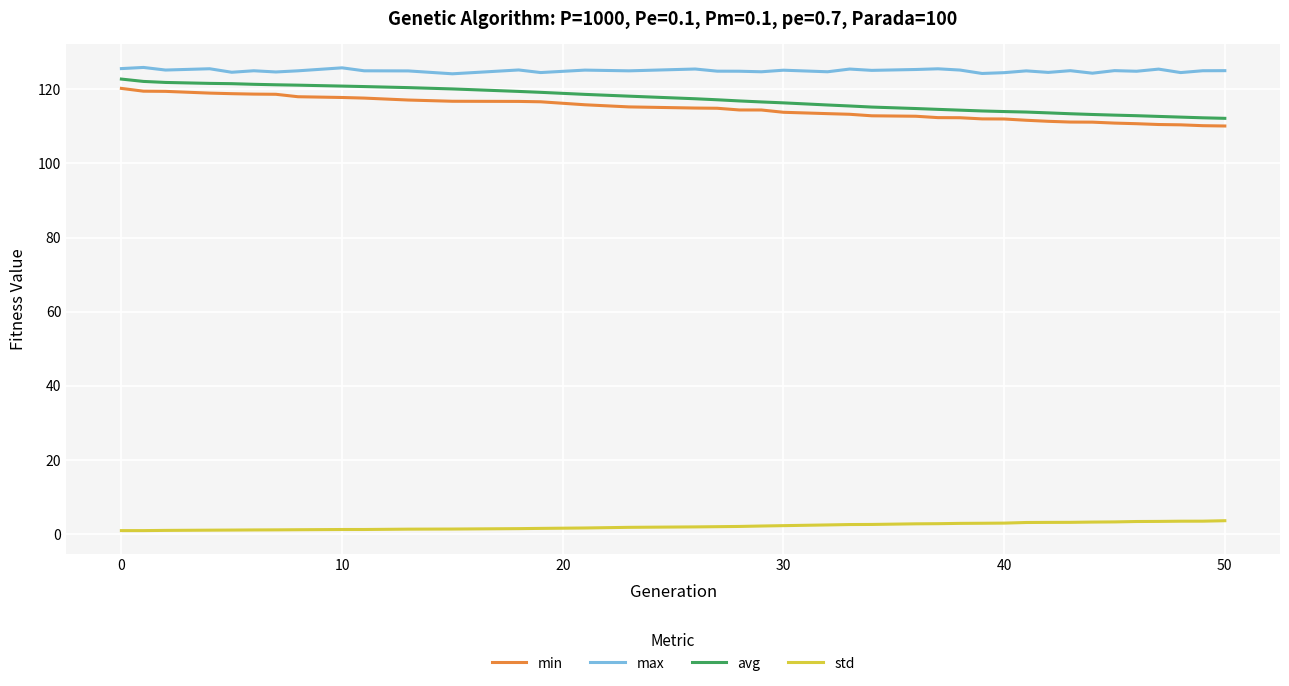

Which series has the largest total across all categories?

max